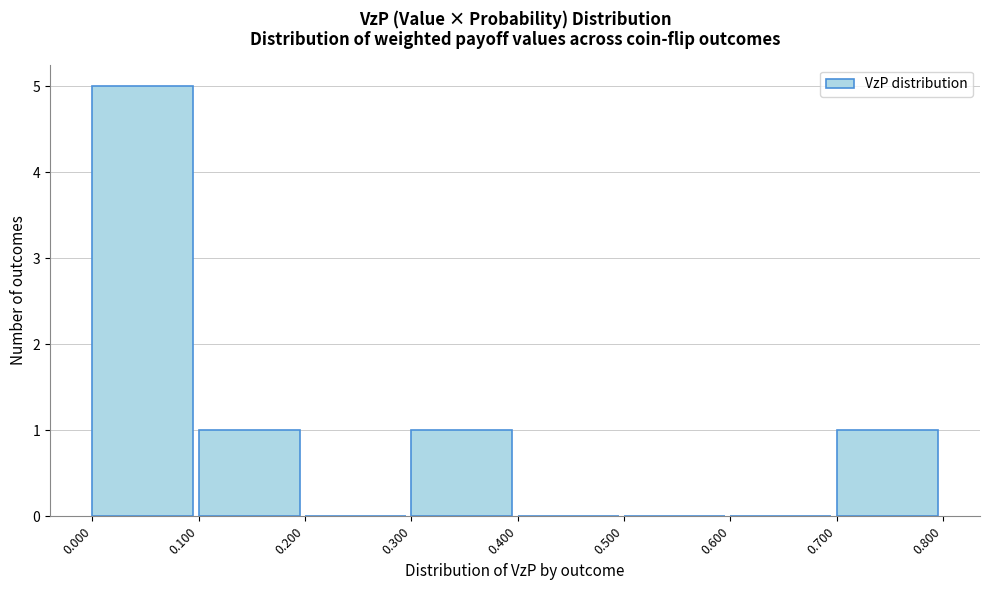

How tall is the bar that spans 0.100 to 0.200 on the x-axis? The values are not printed on the chart, so give them approximately, as read against the axis.

1